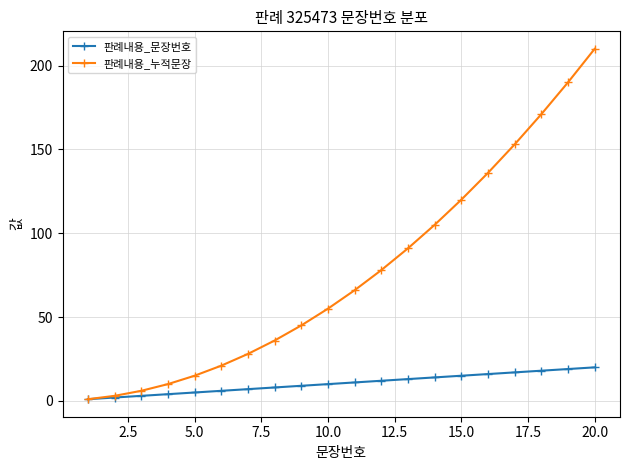

Which series has the largest total across all categories?

판례내용_누적문장